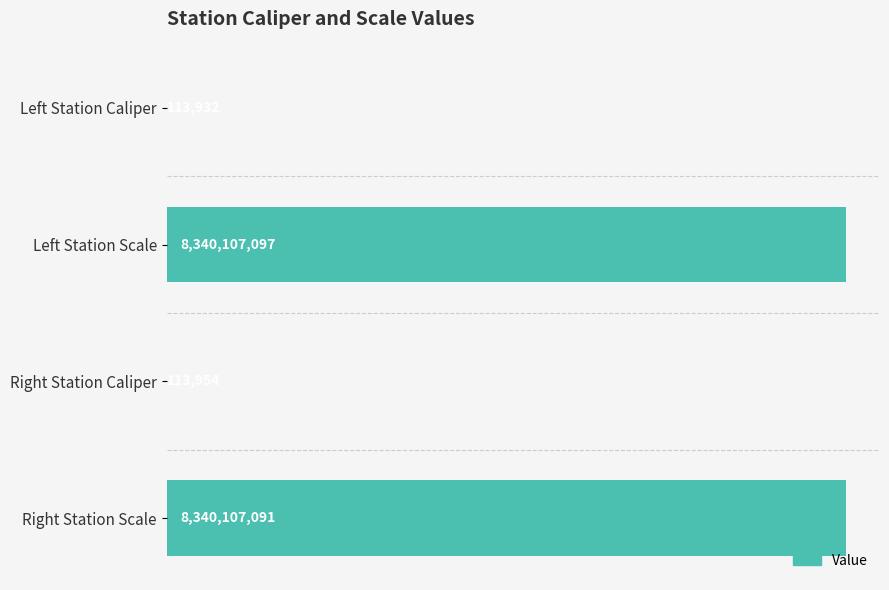

Are the bars horizontal?

Yes